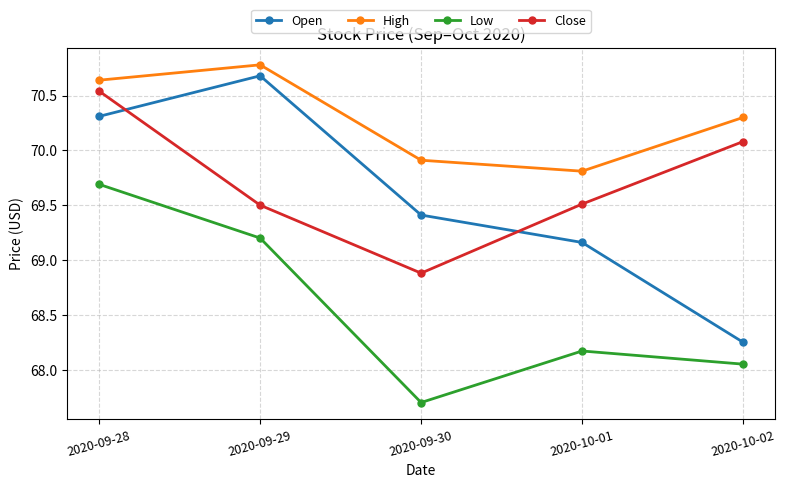

Where does the Open series first go above 69?

2020-09-28